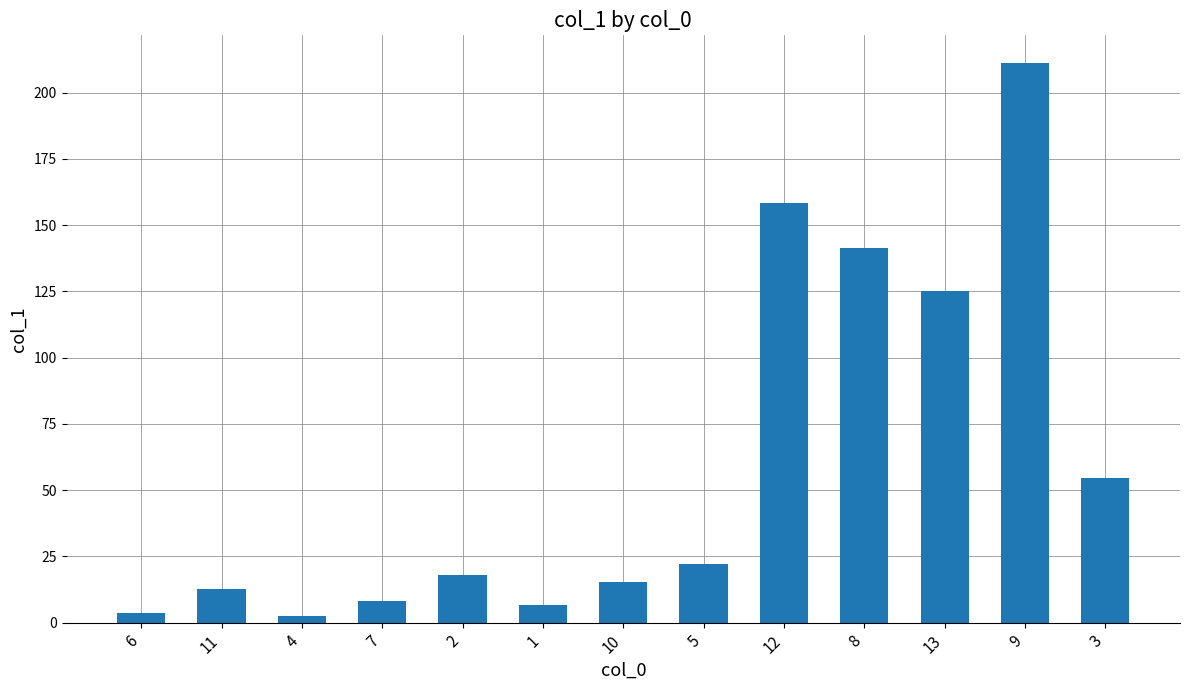

What is the label of the 7th bar from the left?

10